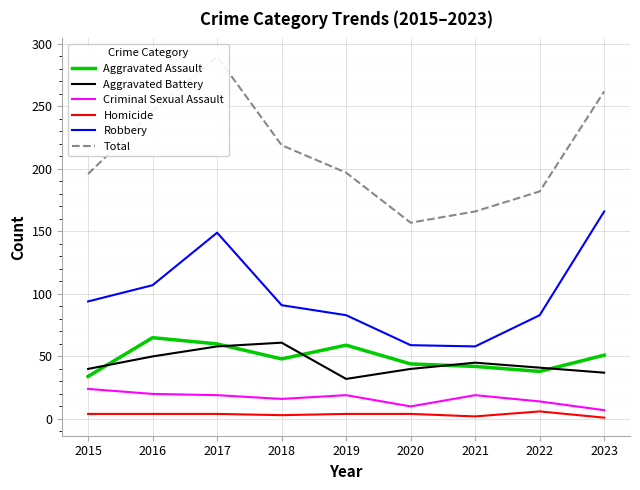

What is the lowest value of the Total series?

157